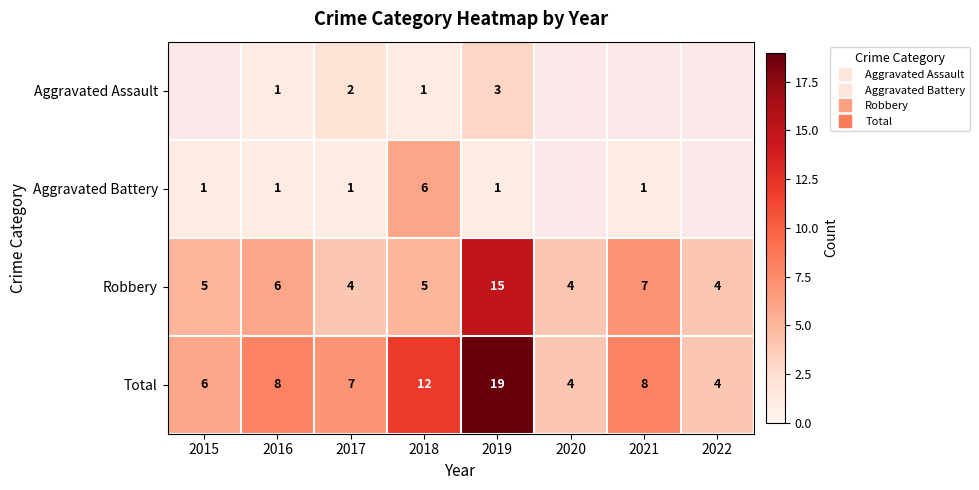

At which label does Total first exceed 8?

2018